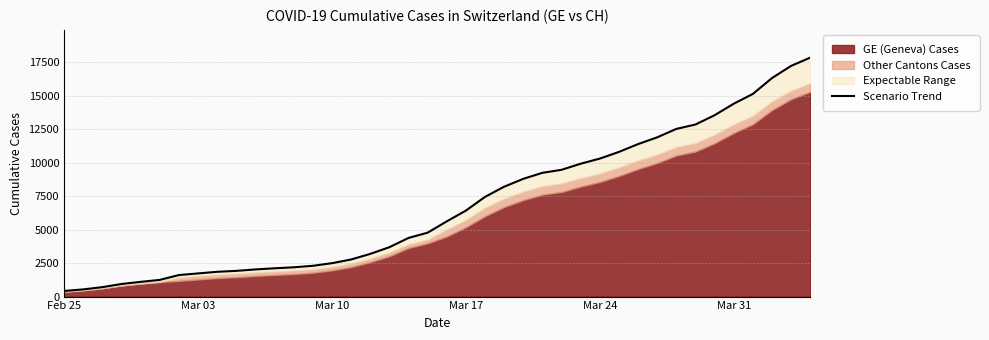

Does the chart display data point markers on the line(s)?

No